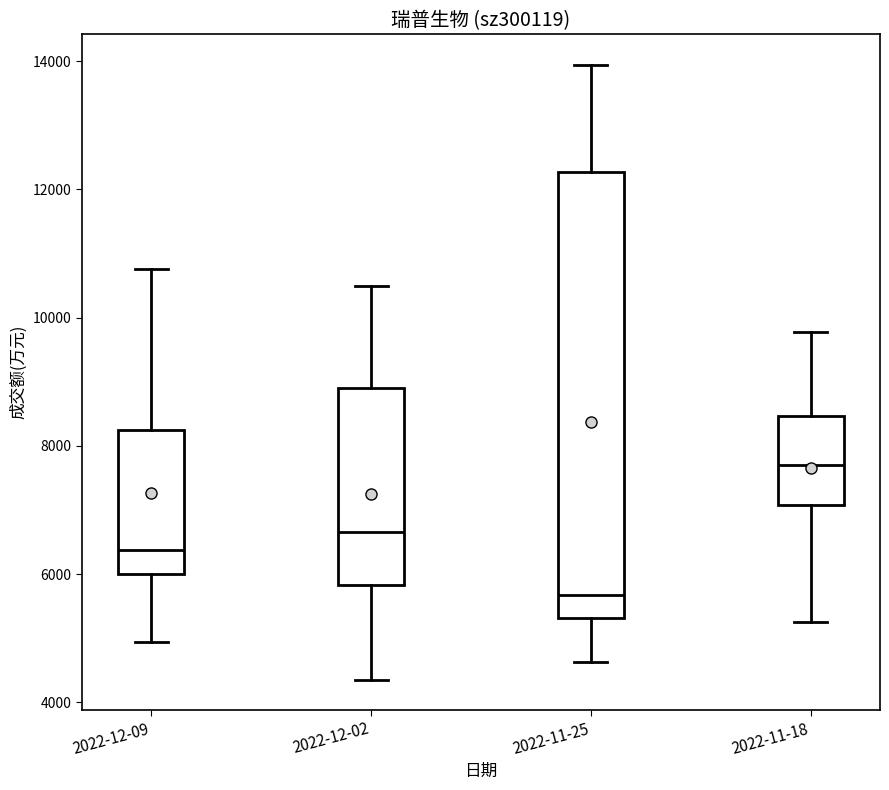

Which box has the lowest median line?

2022-11-25